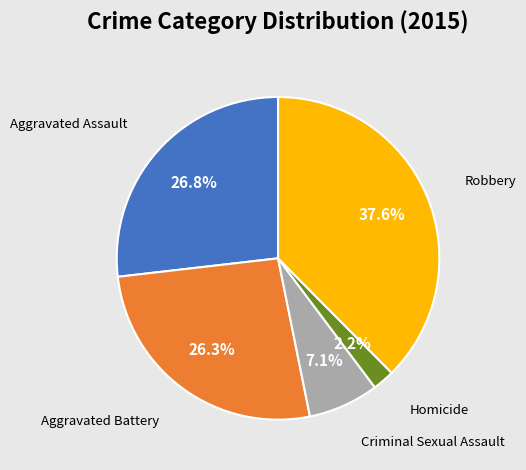

Is there a majority slice in this chart?

No